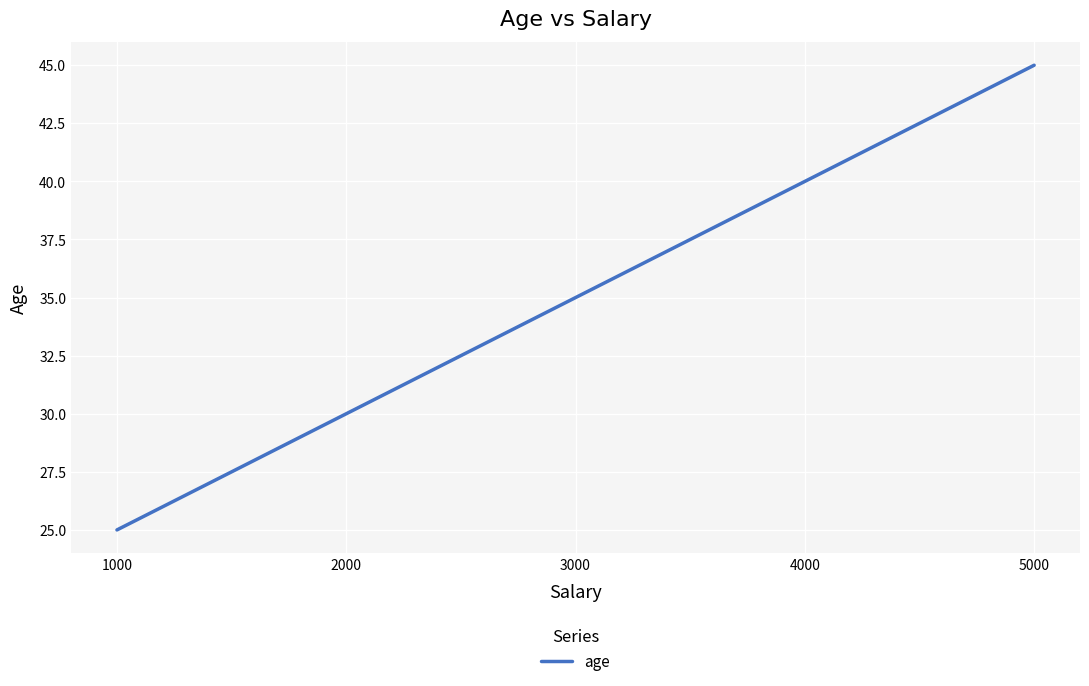

What is the difference between the values at 4000 and 3000?

5